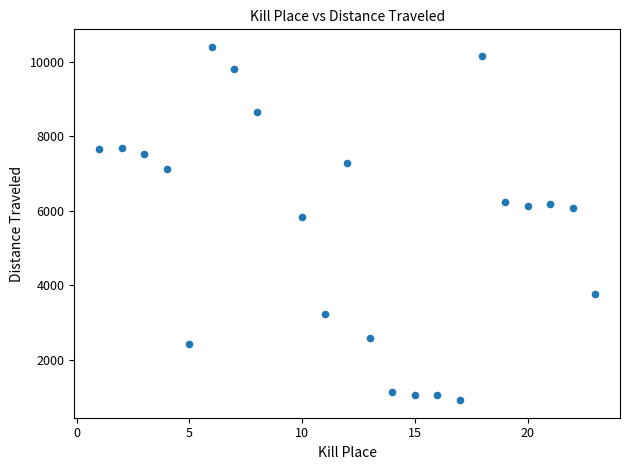

What Y value in the scatter plot is closest to 5658?

5841.3